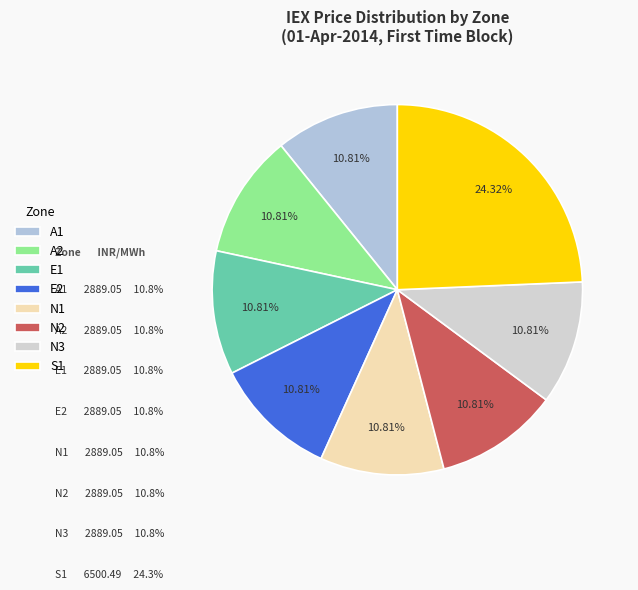

Is there a majority slice in this chart?

No